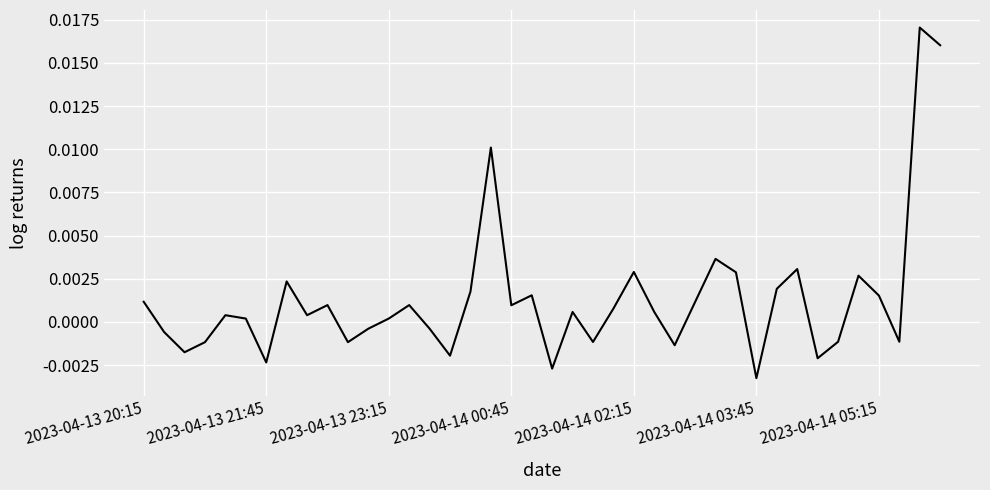

Which category has the lowest value across all series?

2023-04-14 03:45